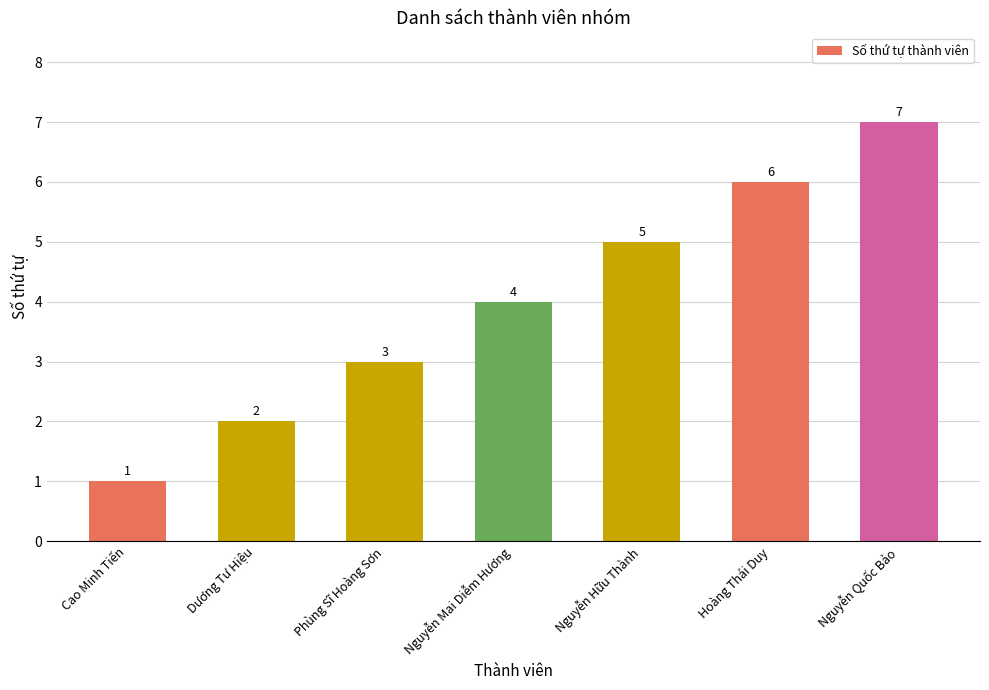

Reading right to left, transcribe all the data shown in this chart.

Nguyễn Quốc Bảo=7	Hoàng Thái Duy=6	Nguyễn Hữu Thành=5	Nguyễn Mai Diễm Hương=4	Phùng Sĩ Hoàng Sơn=3	Dương Tư Hiệu=2	Cao Minh Tiến=1